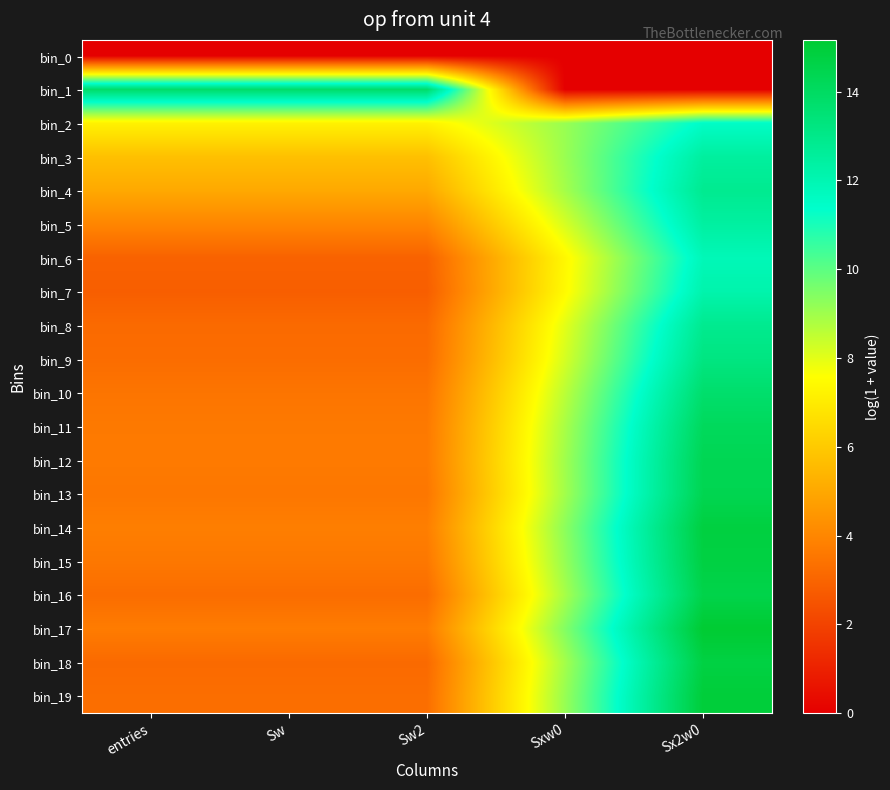

Reading left to right, list all the values displayed in this chart.

bin_0: entries=0.0	Sw=0.0	Sw2=0.0	Sxw0=0.0	Sx2w0=0.0
bin_1: entries=13.8	Sw=13.8	Sw2=13.8	Sxw0=0.0	Sx2w0=0.0
bin_2: entries=7.2	Sw=7.2	Sw2=7.2	Sxw0=9.1	Sx2w0=11.5
bin_3: entries=5.7	Sw=5.7	Sw2=5.7	Sxw0=9.1	Sx2w0=12.5
bin_4: entries=5.0	Sw=5.0	Sw2=5.0	Sxw0=8.9	Sx2w0=12.8
bin_5: entries=4.0	Sw=4.0	Sw2=4.0	Sxw0=8.2	Sx2w0=12.4
bin_6: entries=2.9	Sw=2.9	Sw2=2.9	Sxw0=7.4	Sx2w0=11.9
bin_7: entries=2.8	Sw=2.8	Sw2=2.8	Sxw0=7.5	Sx2w0=12.1
bin_8: entries=3.2	Sw=3.2	Sw2=3.2	Sxw0=8.0	Sx2w0=12.9
bin_9: entries=3.3	Sw=3.3	Sw2=3.3	Sxw0=8.2	Sx2w0=13.2
bin_10: entries=3.5	Sw=3.5	Sw2=3.5	Sxw0=8.6	Sx2w0=13.7
bin_11: entries=3.6	Sw=3.6	Sw2=3.6	Sxw0=8.9	Sx2w0=14.1
bin_12: entries=3.7	Sw=3.7	Sw2=3.7	Sxw0=9.0	Sx2w0=14.3
bin_13: entries=3.6	Sw=3.6	Sw2=3.6	Sxw0=9.0	Sx2w0=14.4
bin_14: entries=3.8	Sw=3.8	Sw2=3.8	Sxw0=9.3	Sx2w0=14.8
bin_15: entries=3.6	Sw=3.6	Sw2=3.6	Sxw0=9.2	Sx2w0=14.8
bin_16: entries=3.3	Sw=3.3	Sw2=3.3	Sxw0=8.9	Sx2w0=14.6
bin_17: entries=3.7	Sw=3.7	Sw2=3.7	Sxw0=9.4	Sx2w0=15.2
bin_18: entries=3.2	Sw=3.2	Sw2=3.2	Sxw0=8.9	Sx2w0=14.7
bin_19: entries=3.3	Sw=3.3	Sw2=3.3	Sxw0=9.1	Sx2w0=15.0